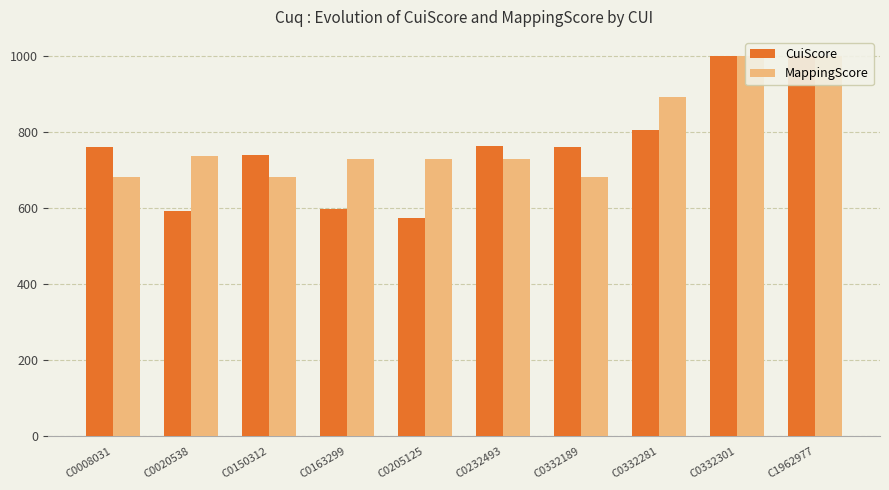

How many bars are there in total?

20